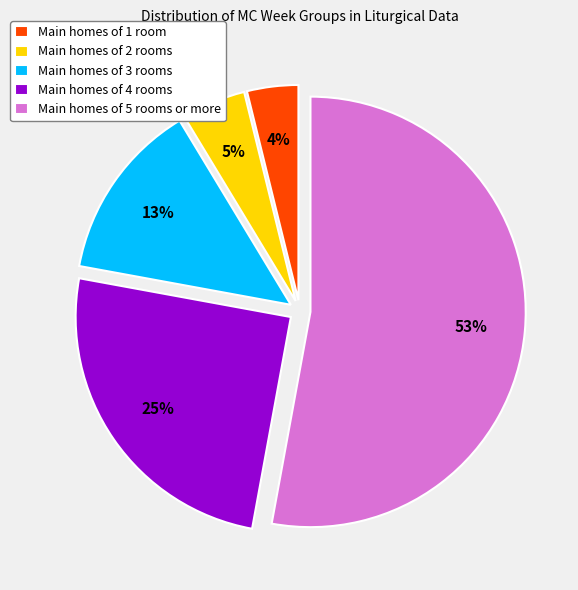

Between Main homes of 1 room and Main homes of 4 rooms, which is larger?

Main homes of 4 rooms